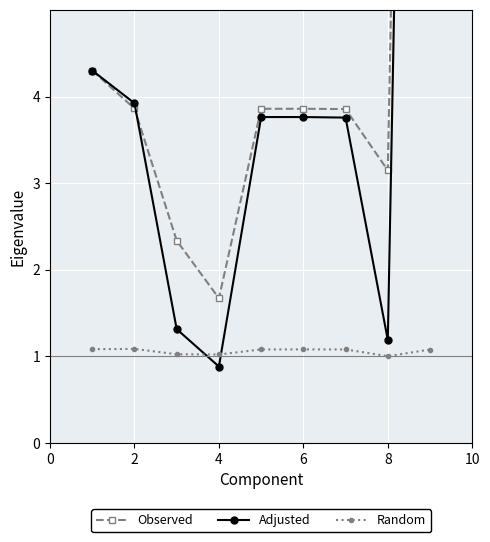

Is it true that Random equals 1.1 at 6?

True